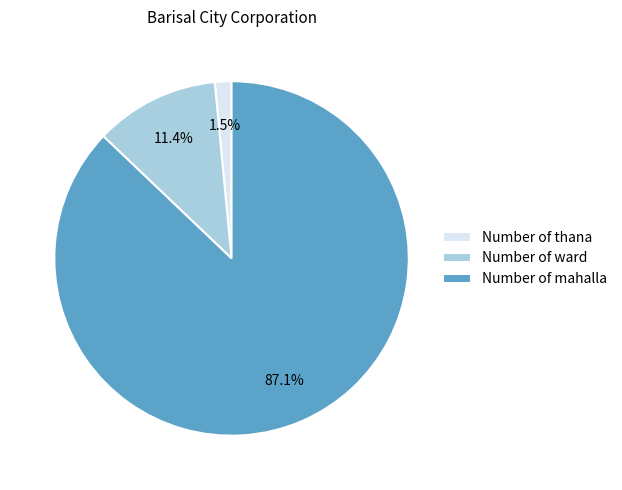

Combined, do Number of ward and Number of thana account for over 50%?

No